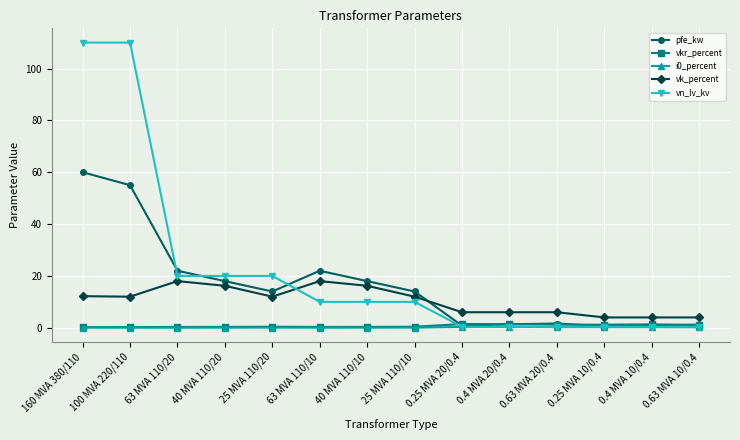

At which category is the sum across all series the highest?

160 MVA 380/110